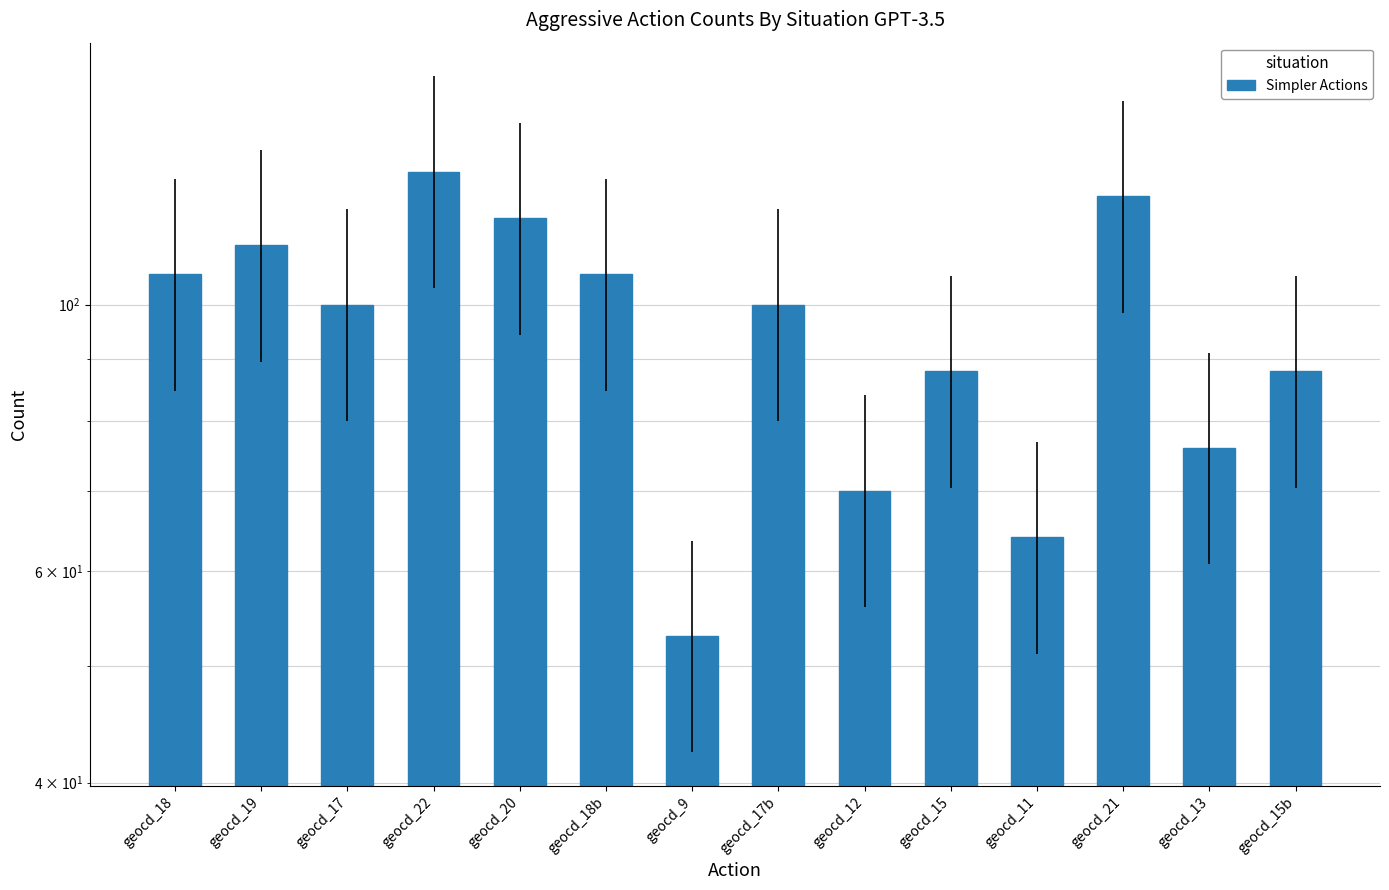

Reading right to left, what are all the values shown in this chart?

geocd_15b=88	geocd_13=76	geocd_21=123	geocd_11=64	geocd_15=88	geocd_12=70	geocd_17b=100	geocd_9=53	geocd_18b=106	geocd_20=118	geocd_22=129	geocd_17=100	geocd_19=112	geocd_18=106